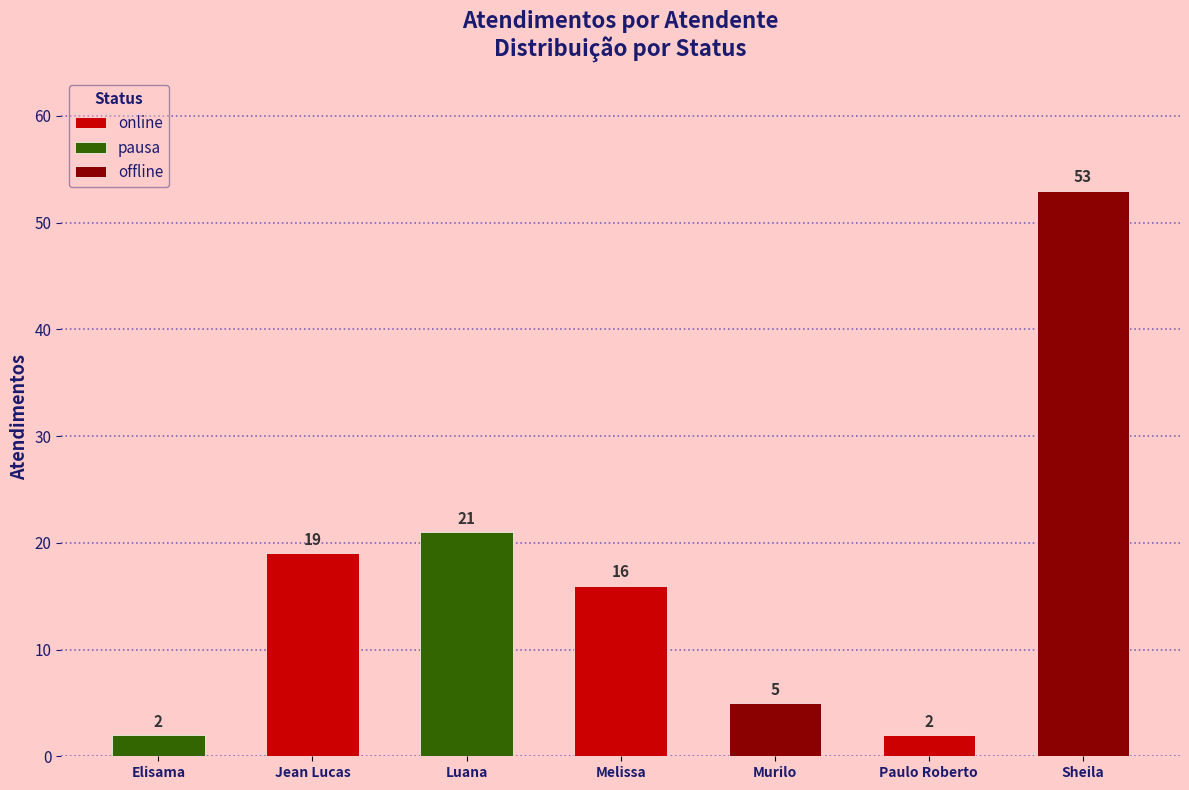

What is the minimum value shown in the chart?

2